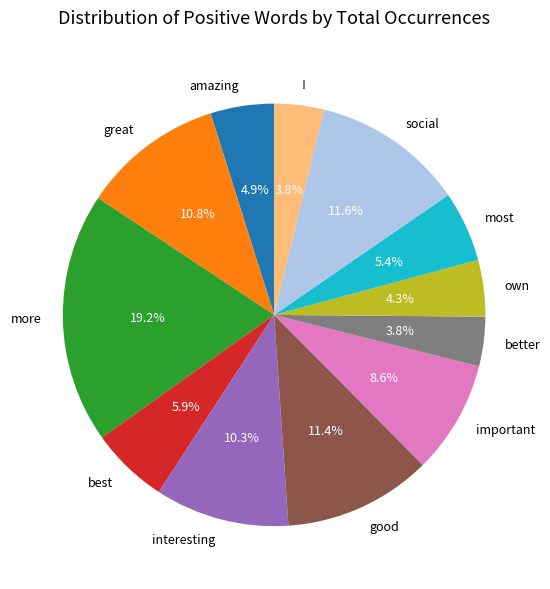

How many slices are in this pie chart?

12